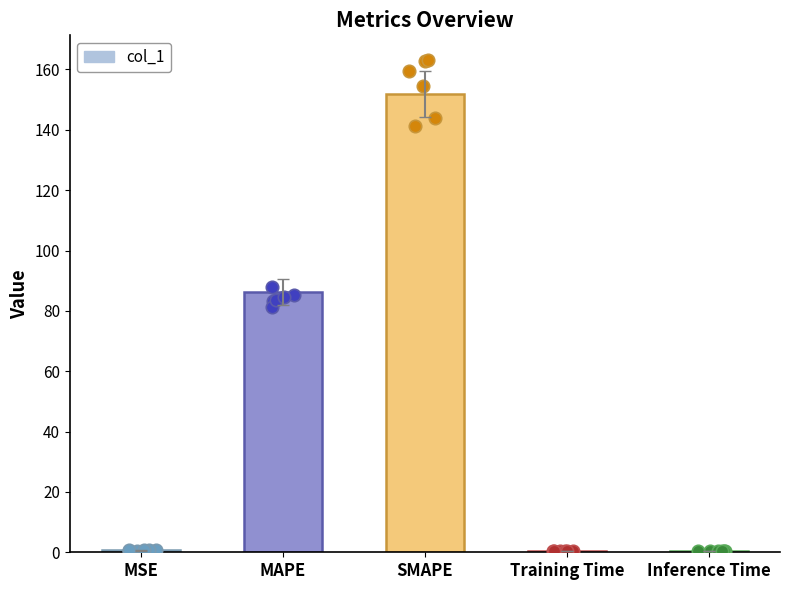

Between Inference Time and SMAPE, which is larger?

SMAPE